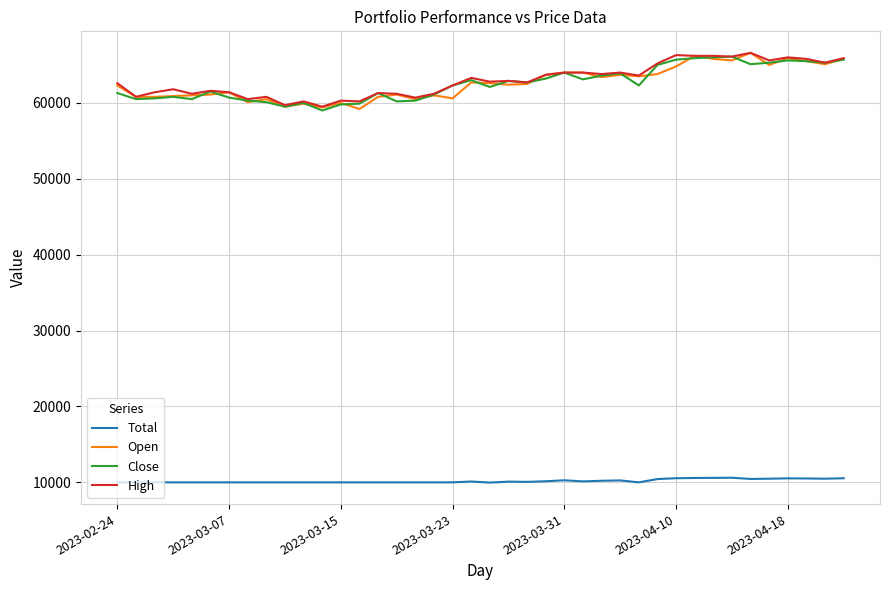

True or false: Total and High cross at least once.

False